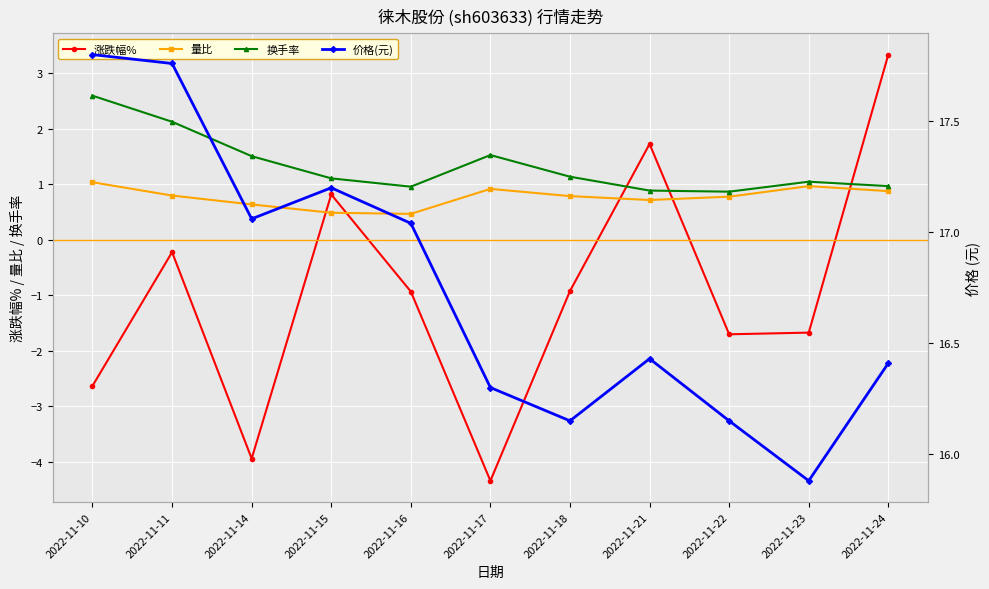

Rank the categories by 量比 value from lowest to highest.

2022-11-16, 2022-11-15, 2022-11-14, 2022-11-21, 2022-11-22, 2022-11-18, 2022-11-11, 2022-11-24, 2022-11-17, 2022-11-23, 2022-11-10